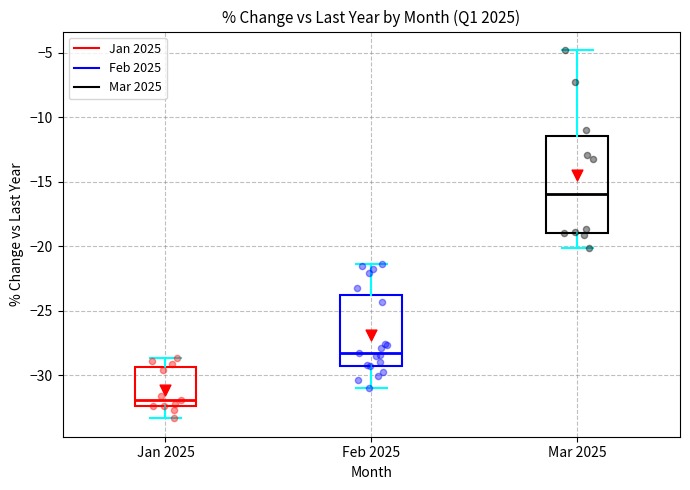

Which box's median line is the lowest?

Jan 2025